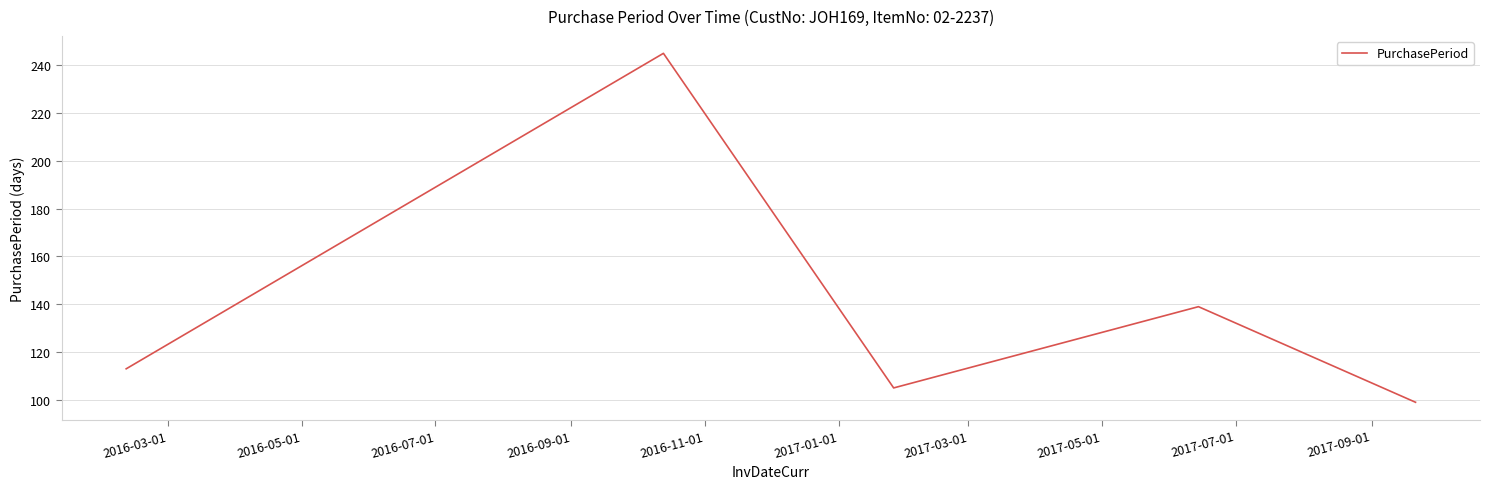

What is the difference between the second highest and minimum values?

40